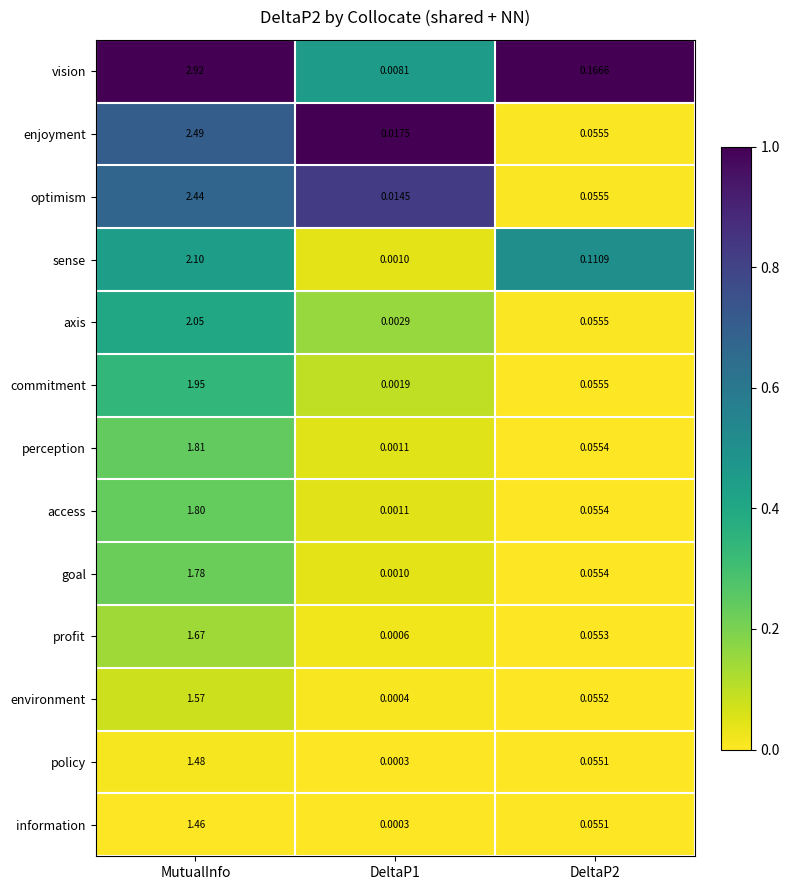

At which category is the sum across all series the highest?

MutualInfo